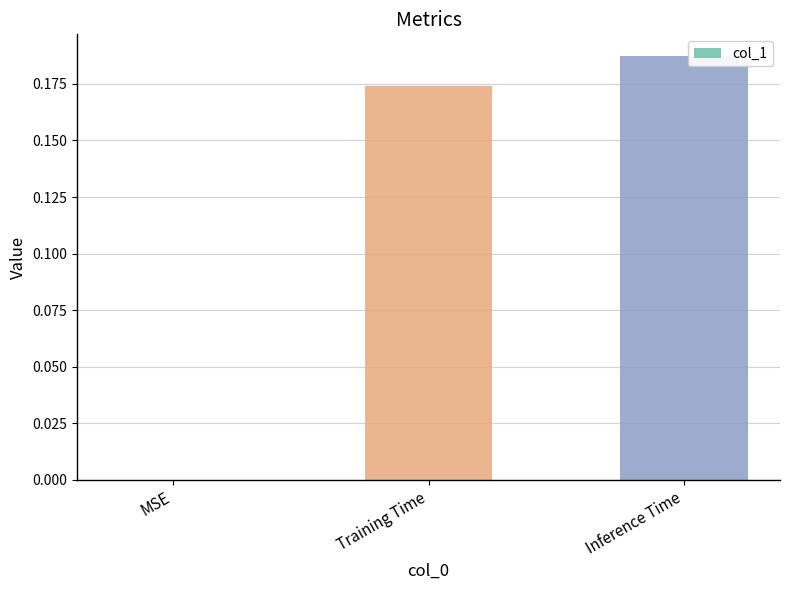

Which category has the highest value across all series?

Inference Time